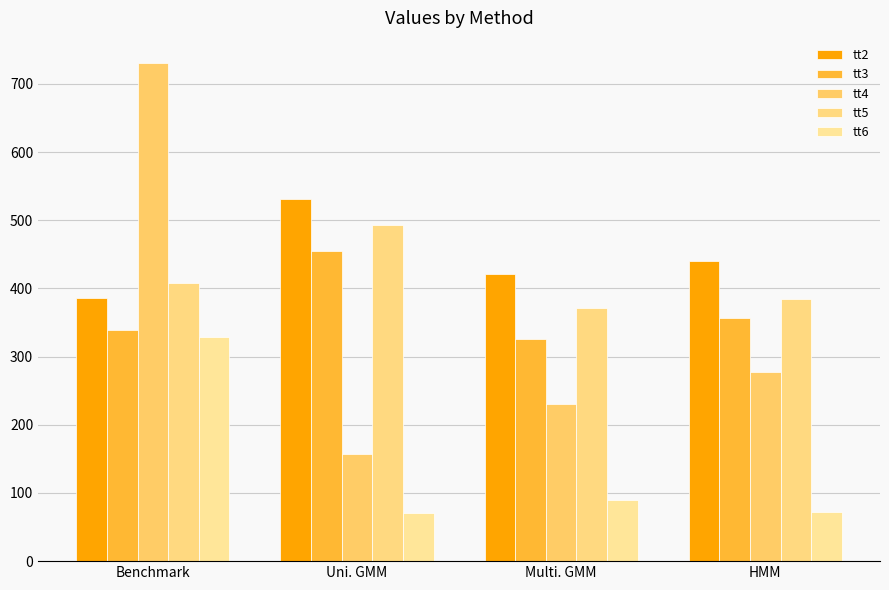

What is the label of the 3rd bar from the right?

Uni. GMM